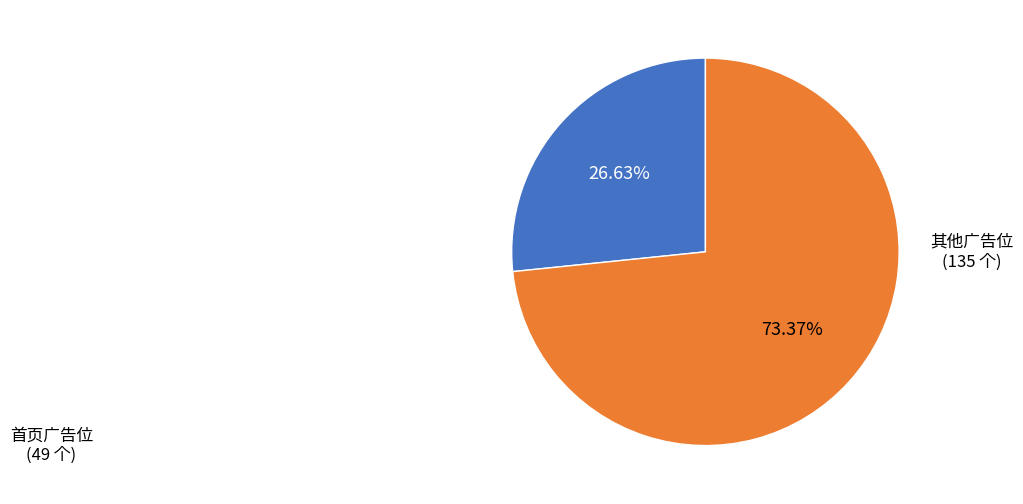

Do 首页广告位 and 其他广告位 together represent more than half of the pie?

Yes